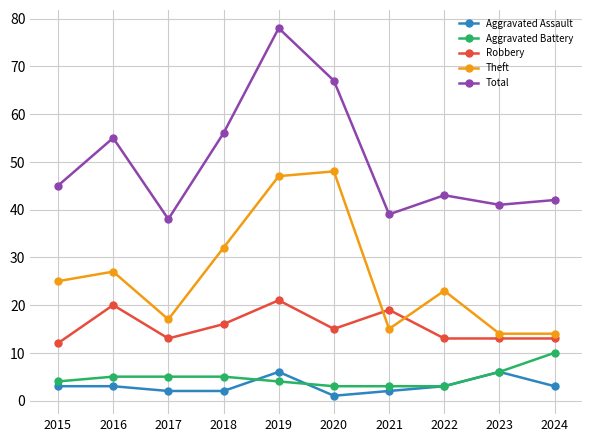

True or false: Robbery has more than 1 points higher than both neighbors.

True